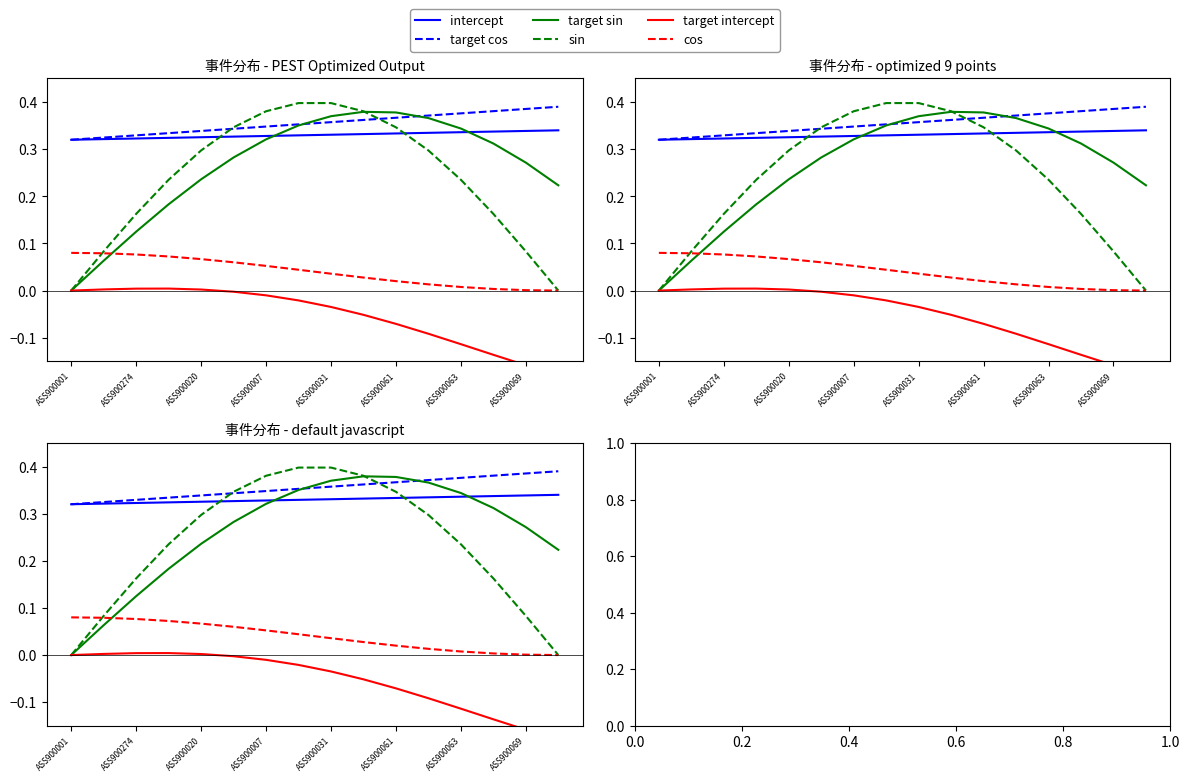

At which category is the sum across all series the highest?

ASS900031